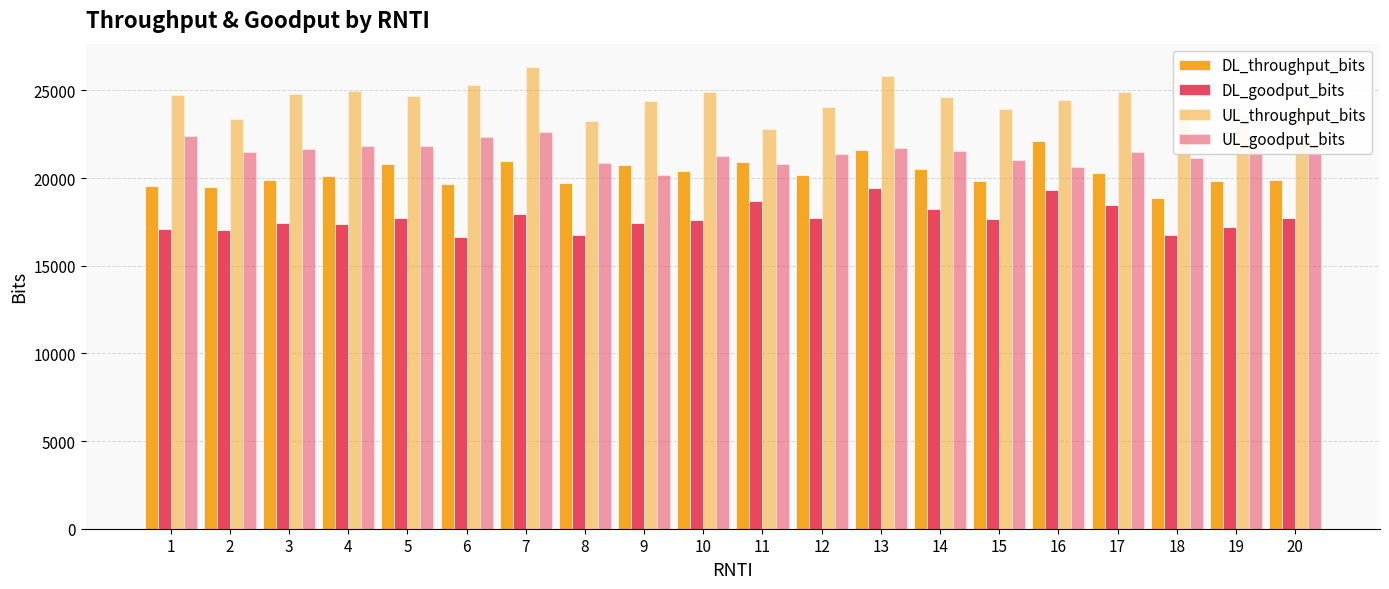

How many data points in UL_goodput_bits are less than 21528?

10